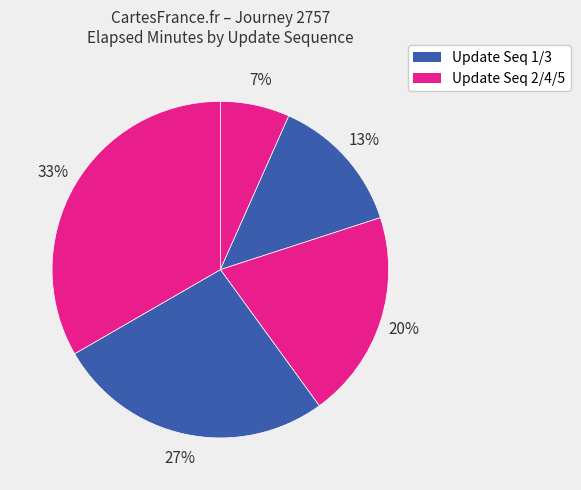

Count the number of slices in the pie.

5